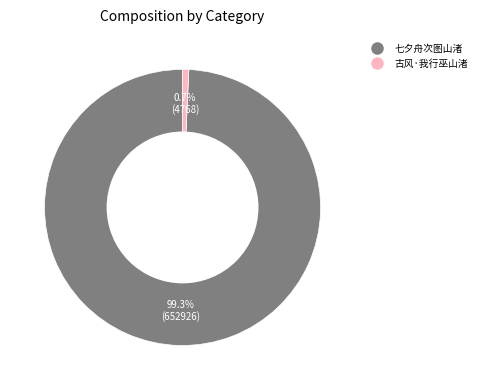

What percentage do 古风·我行巫山渚 and 七夕舟次图山渚 together represent?

100.0%